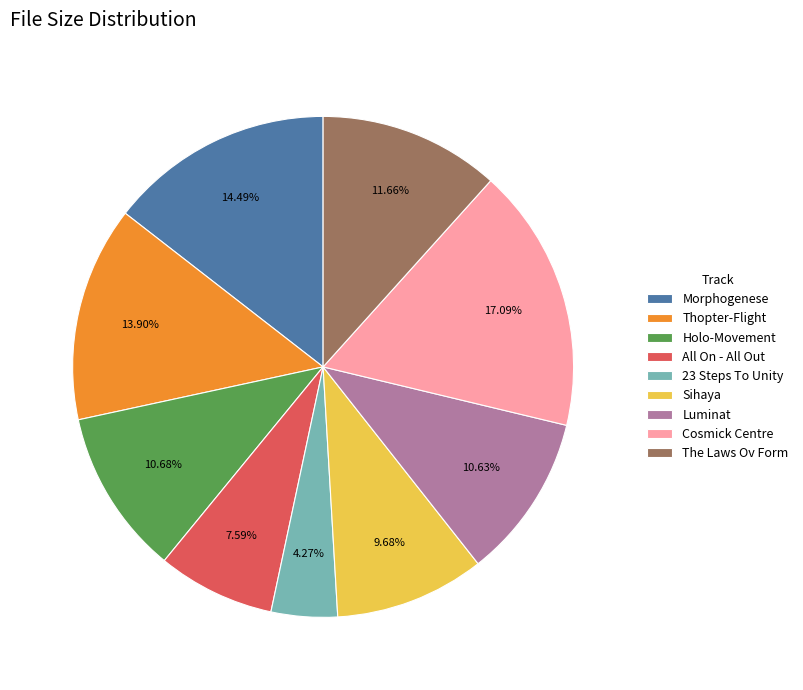

How many segments does this pie chart have?

9